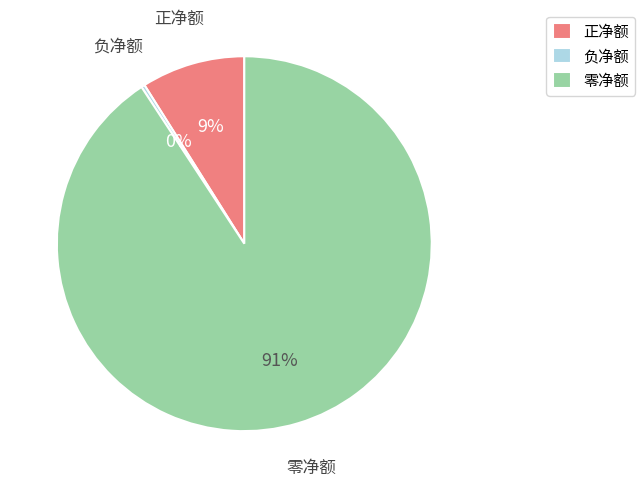

Is the sum of 正净额 and 零净额 greater than half?

Yes